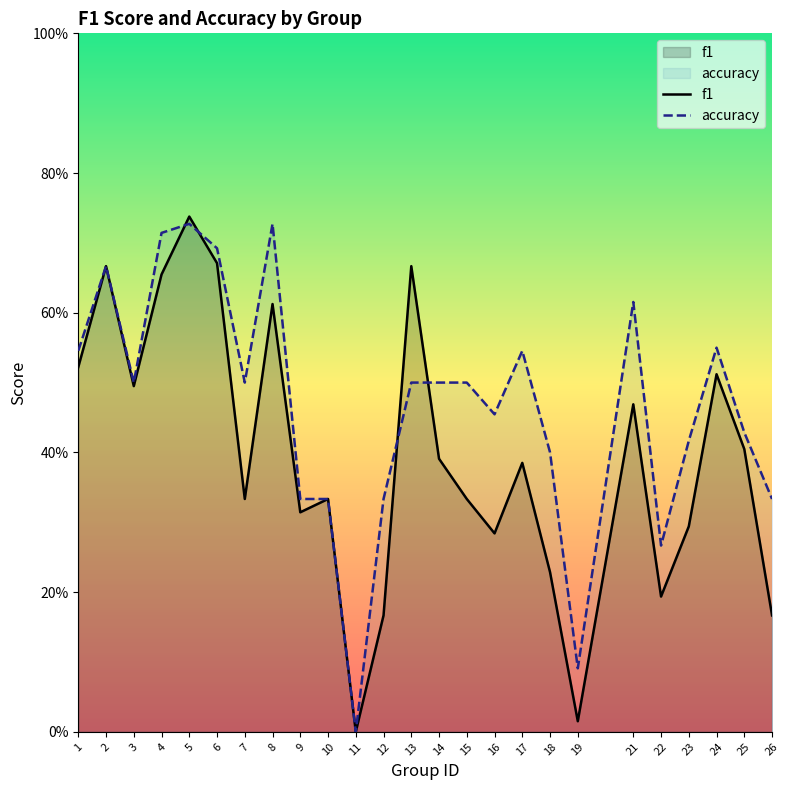

List the series in order of their peak value, highest first.

f1, accuracy